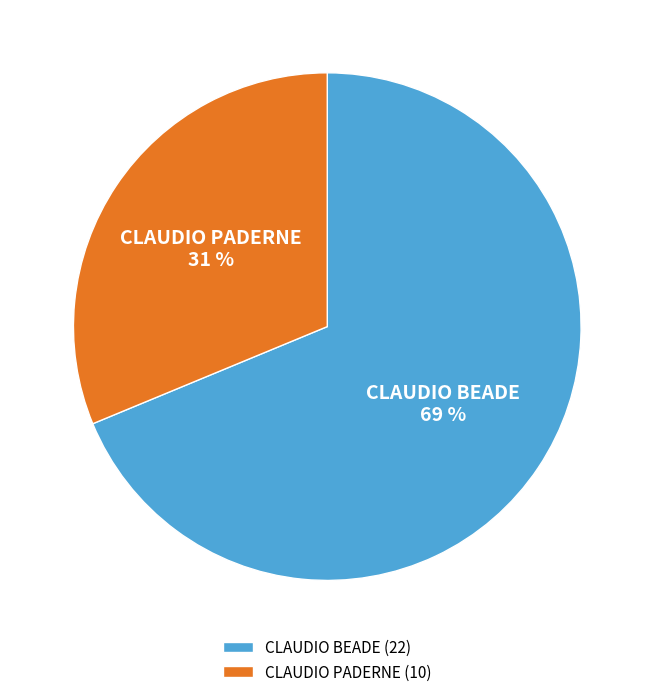

Which slice is the largest?

CLAUDIO BEADE